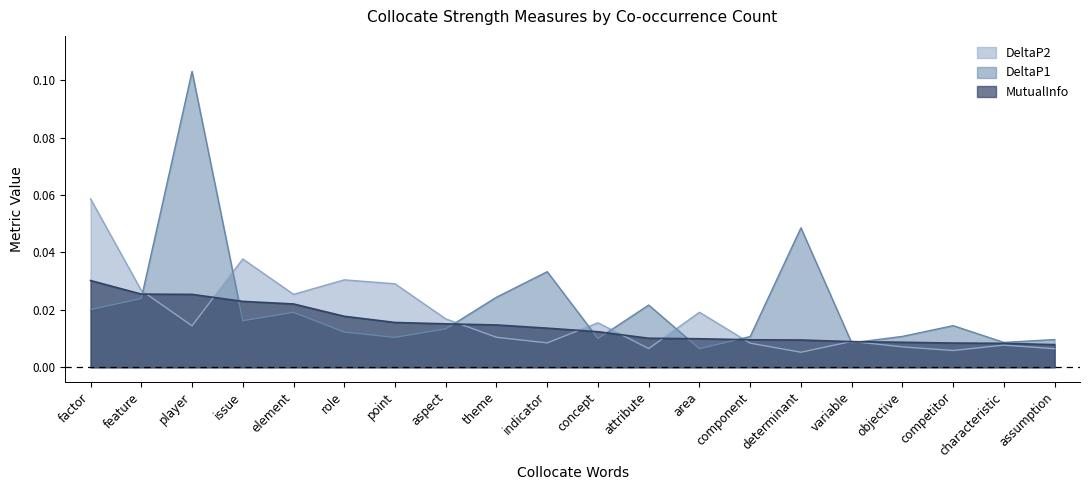

List the series in order of their peak value, highest first.

DeltaP1, DeltaP2, MutualInfo